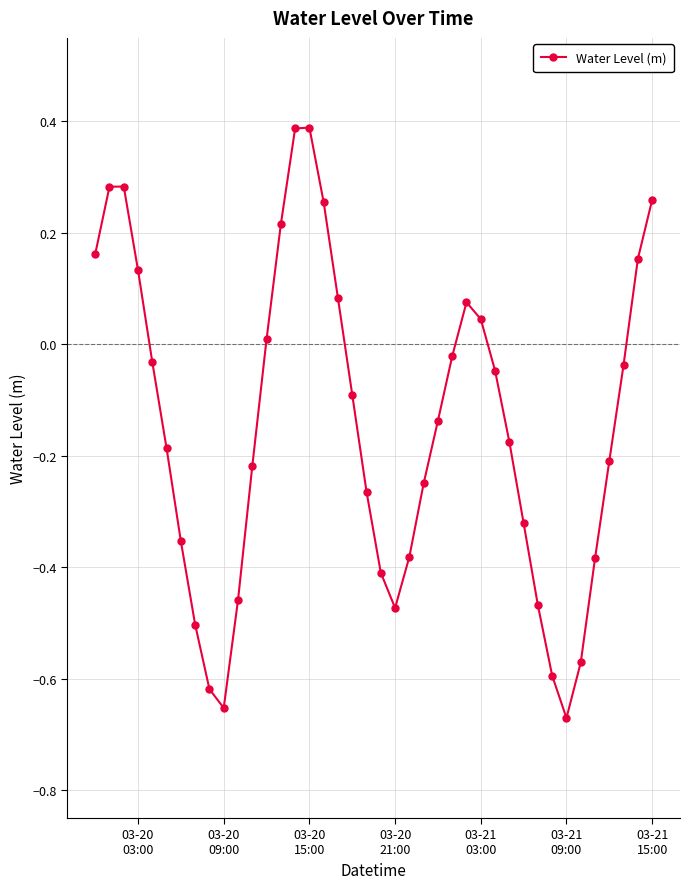

True or false: there are more than 2 points higher than both neighbors.

True